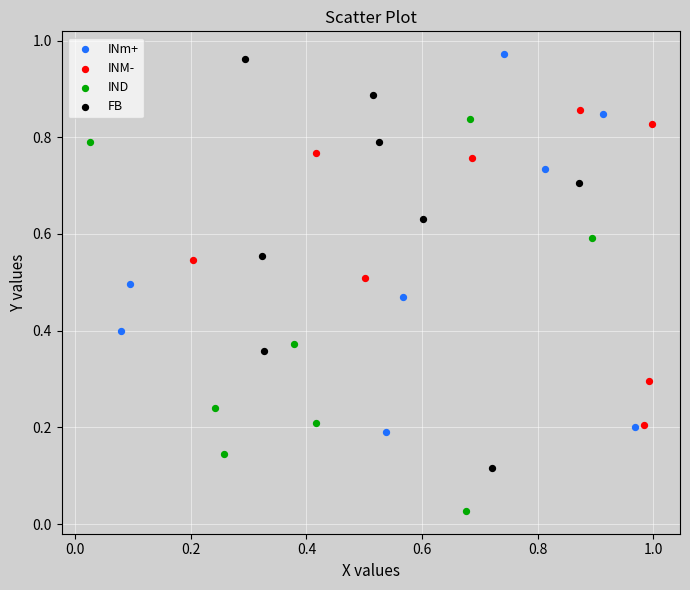

Which series reaches the maximum Y coordinate?

INm+